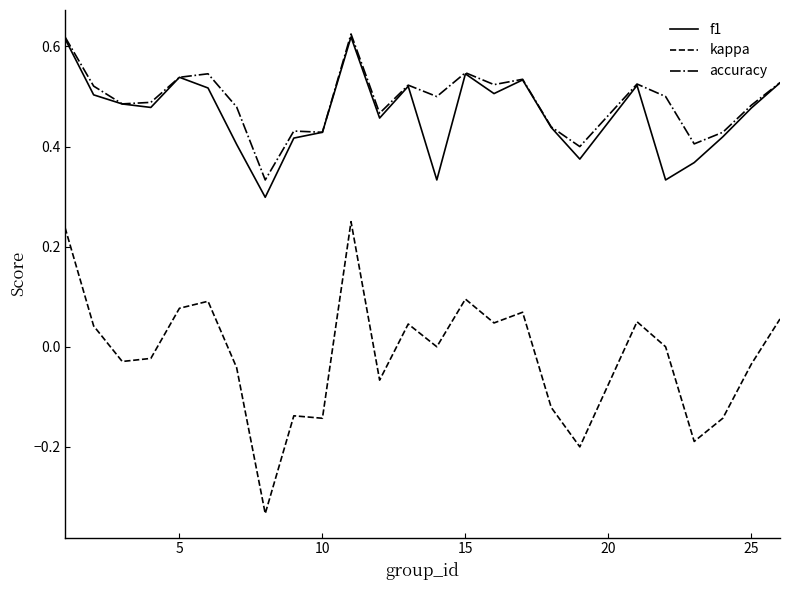

Which series has the widest spread of values?

kappa